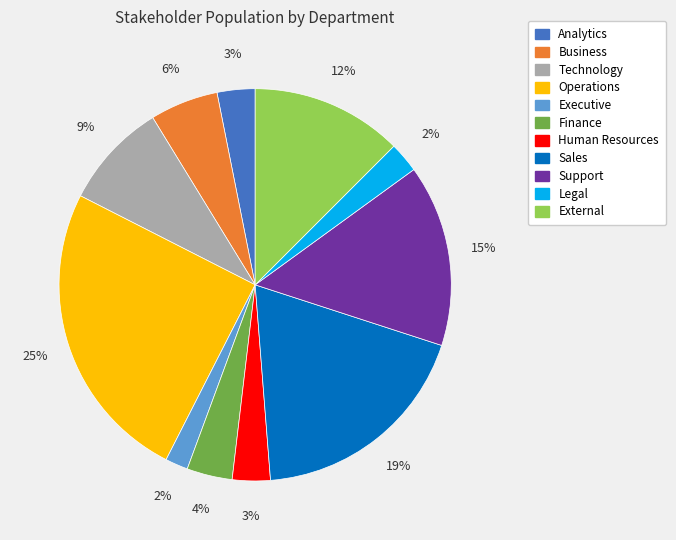

To the nearest percent, what is the combined percentage of Human Resources and Executive?

5%